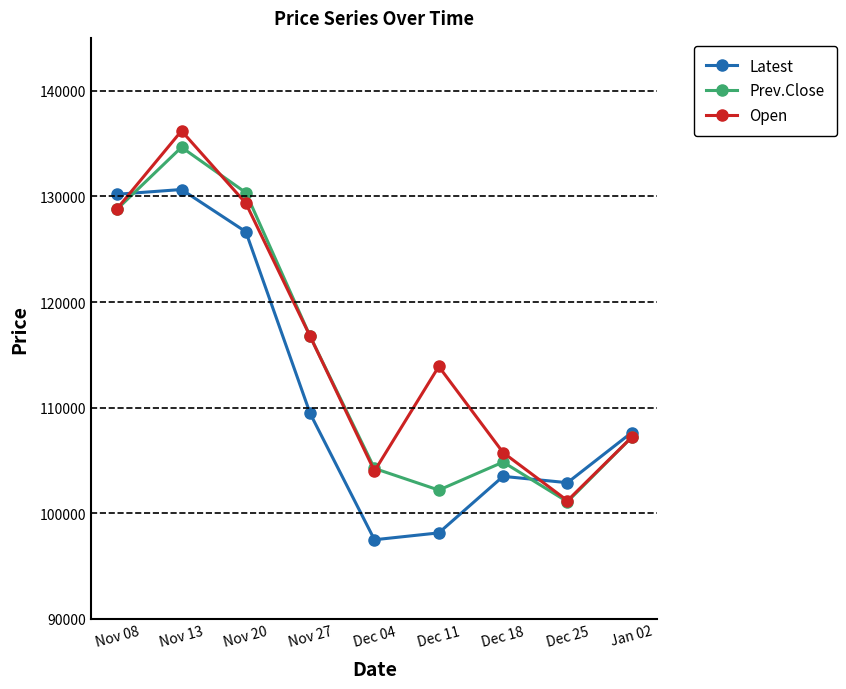

True or false: Open and Latest intersect in this chart.

True